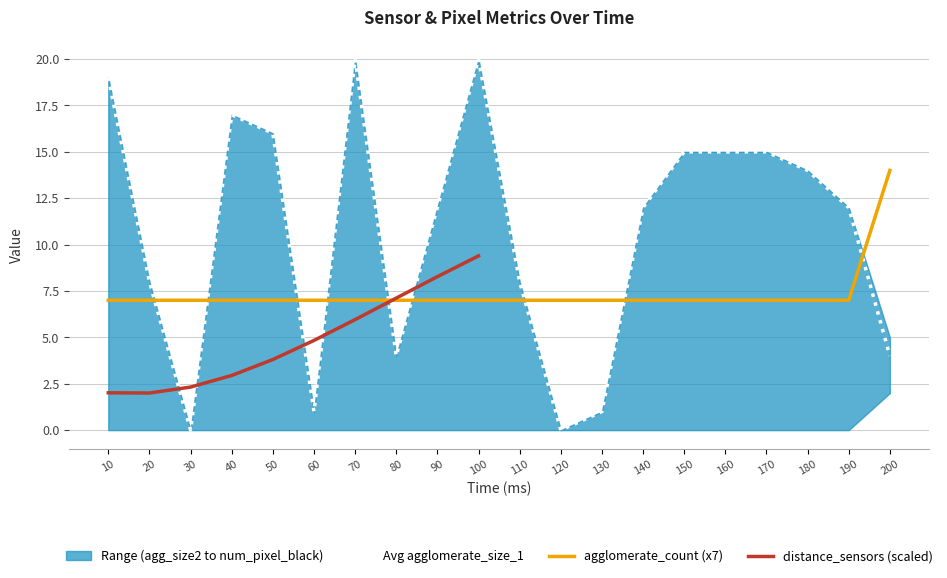

Where is num_pixel_black nearest to the value 10?

20